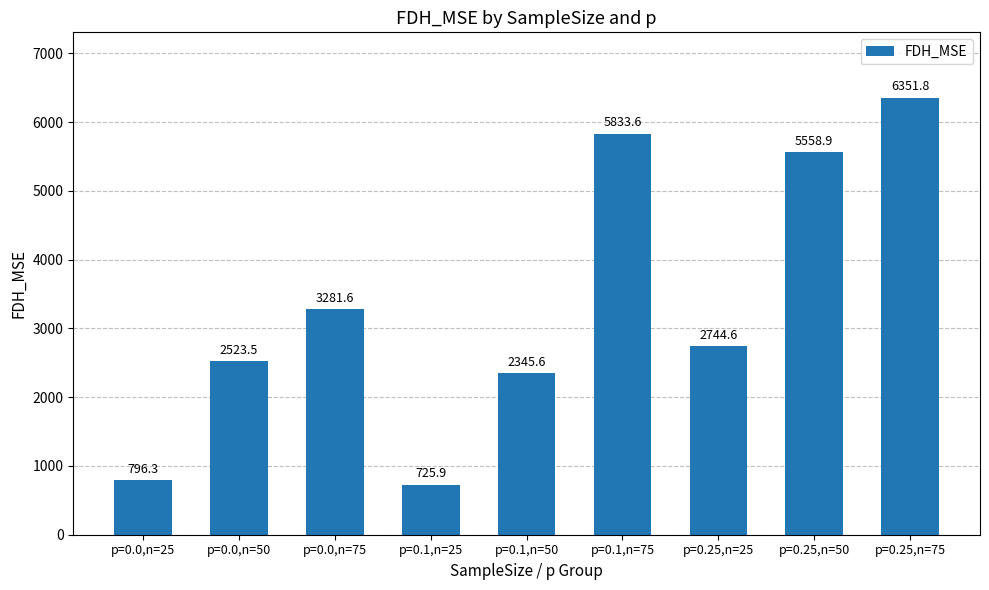

What is the difference between the second highest and minimum values?

5107.7